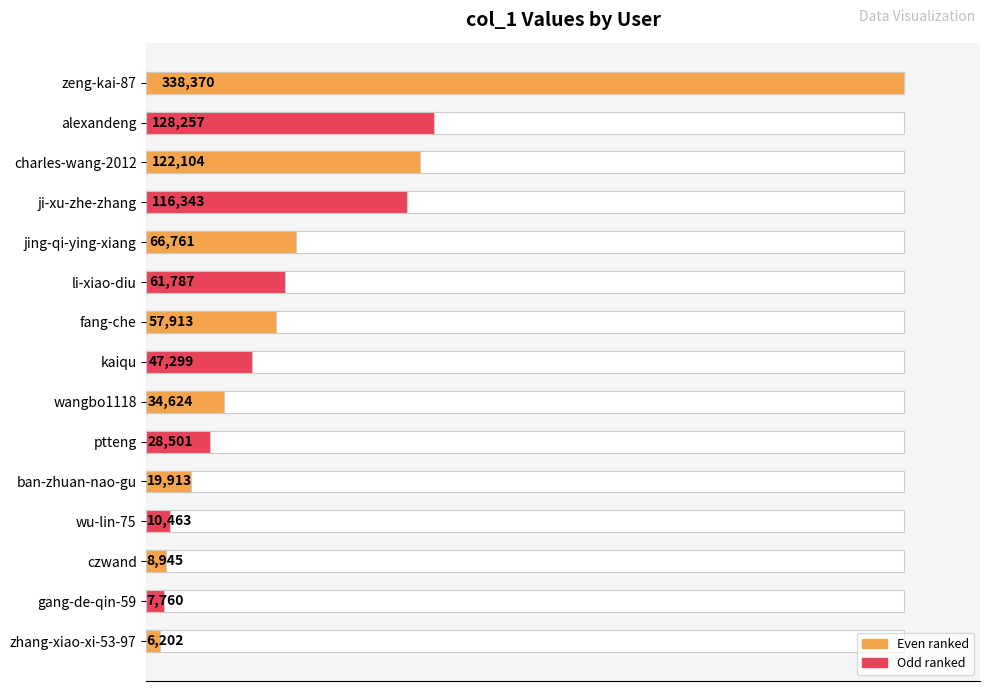

Approximately how many times larger is the value at czwand compared to ptteng?

0.3